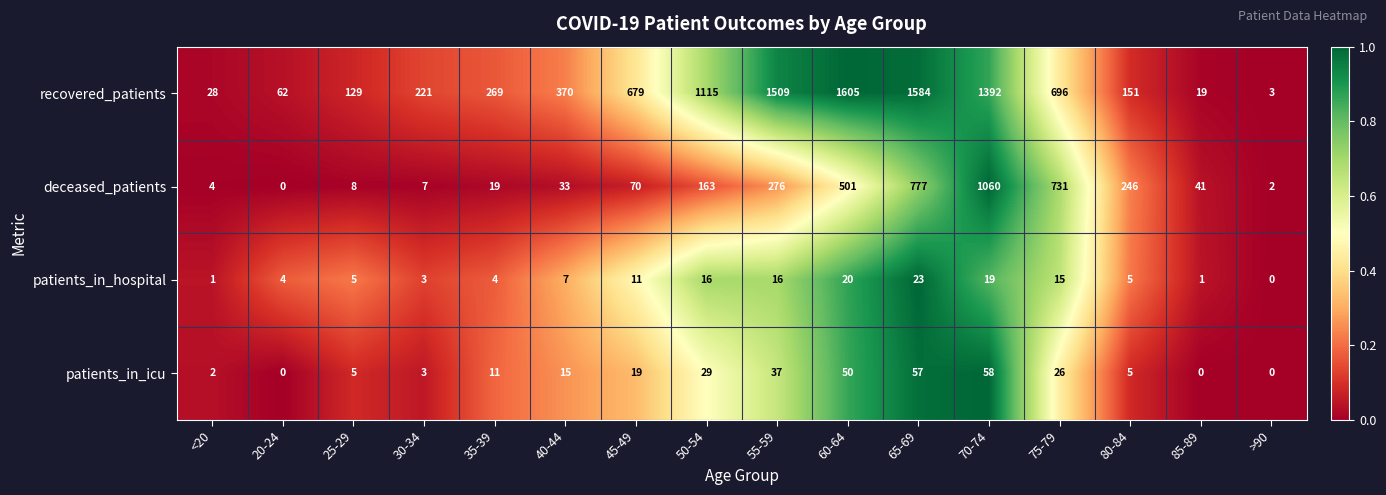

Which category has the lowest value in the recovered_patients series?

>90